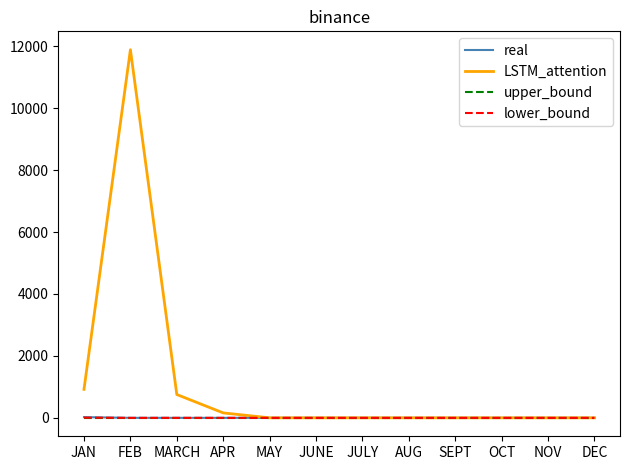

What is the maximum value for real?

23.0